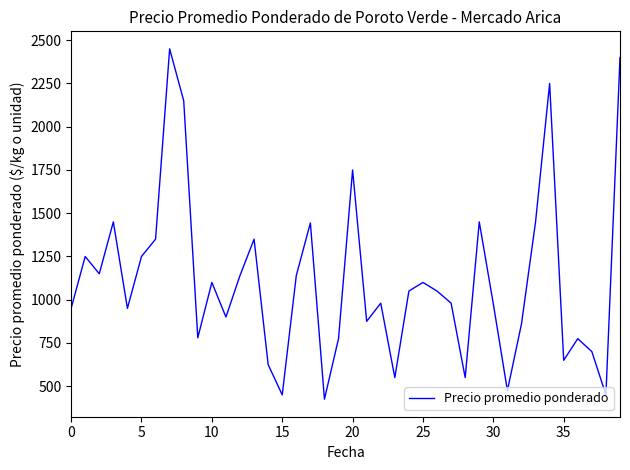

What is the smallest value displayed?

425